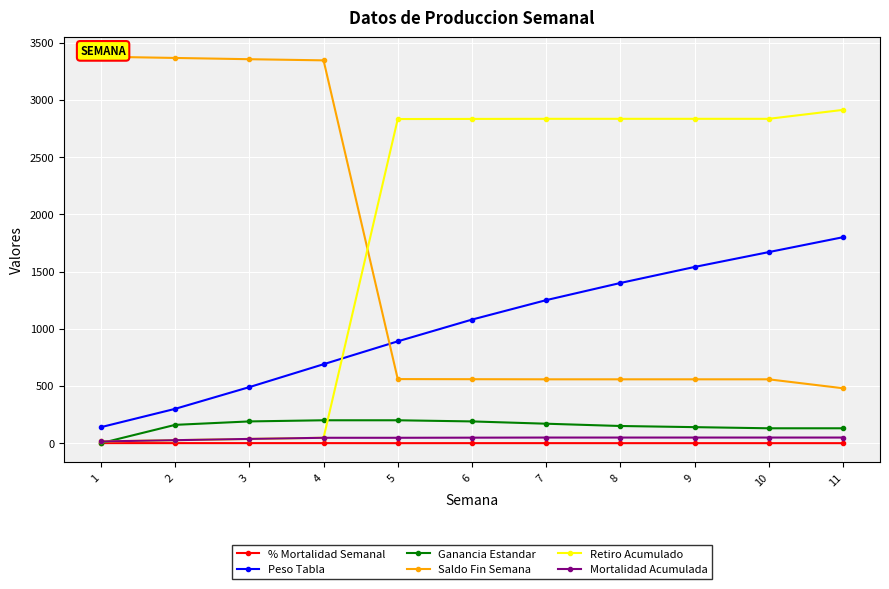

The Peso Tabla series shows 1747.6 at 6. True or false?

False